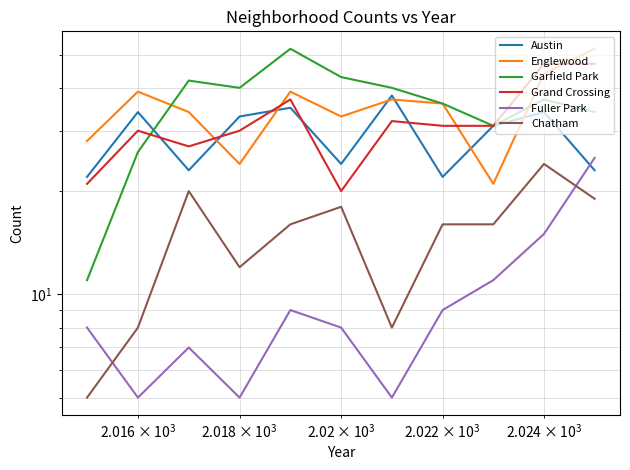

Which series has the widest spread of values?

Garfield Park